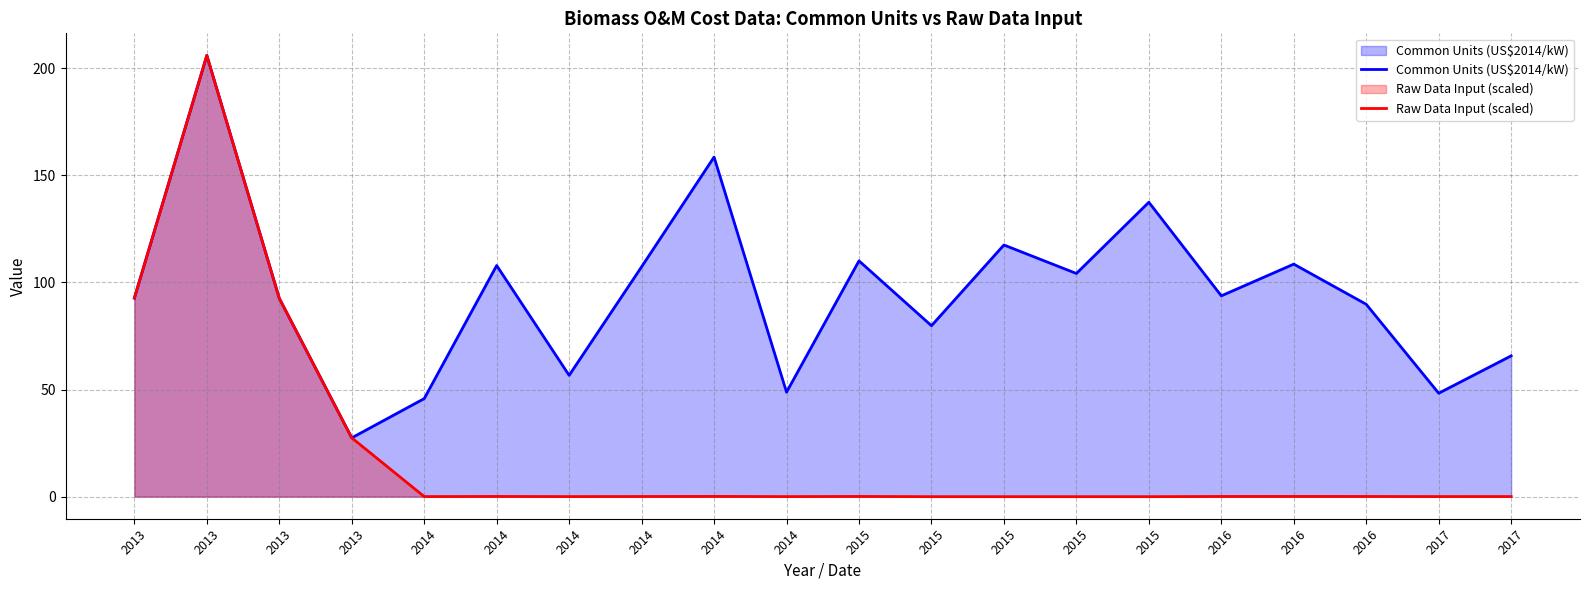

Is the value of Raw Data Input (scaled) at 2014 greater than the value of Common Units (US$2014/kW) at 2015?

No